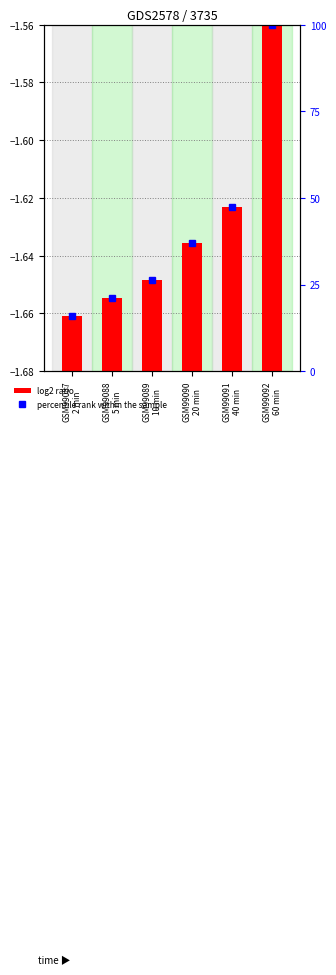

At which category does the chart reach its peak across all series?

GSM99092
60 min